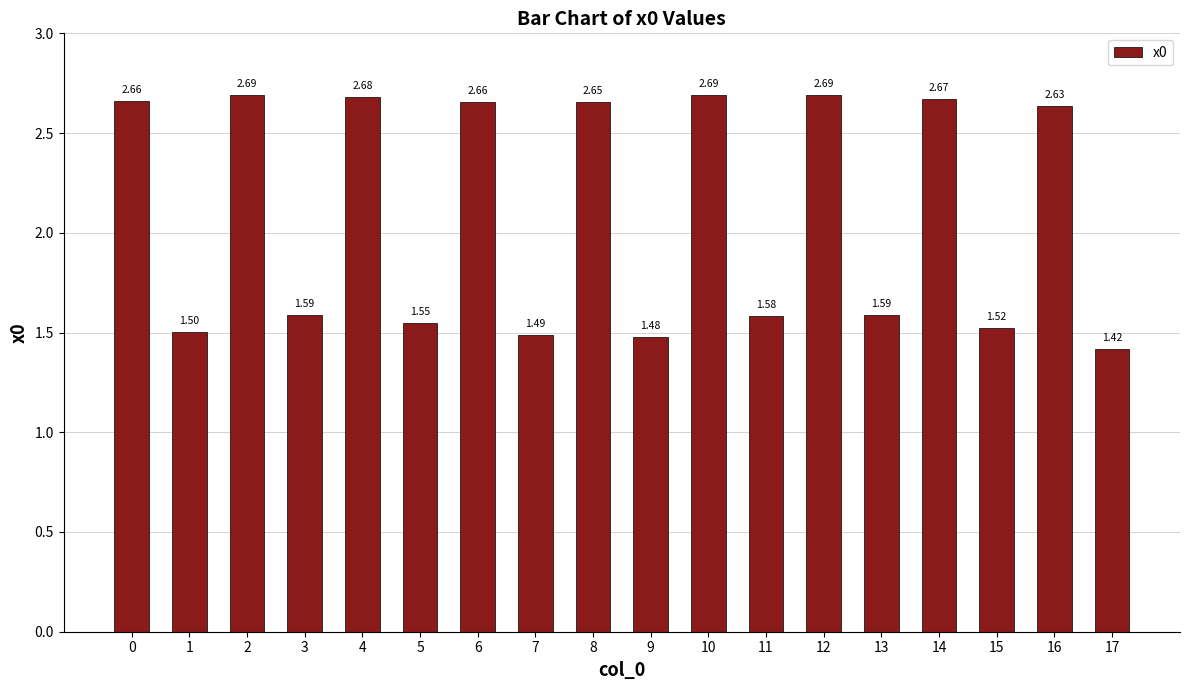

What is the value of the 8th bar from the left?

1.5